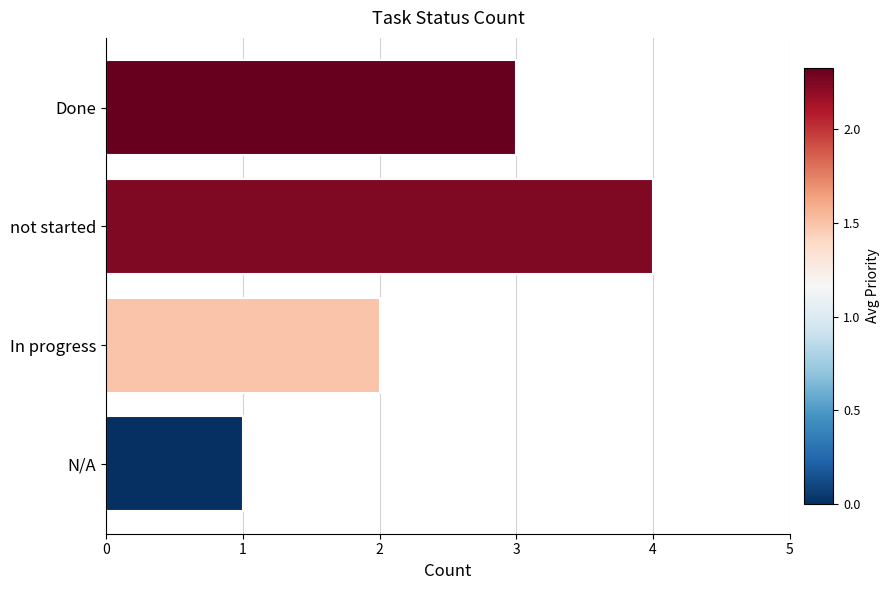

Where is the data nearest to the value 2?

In progress